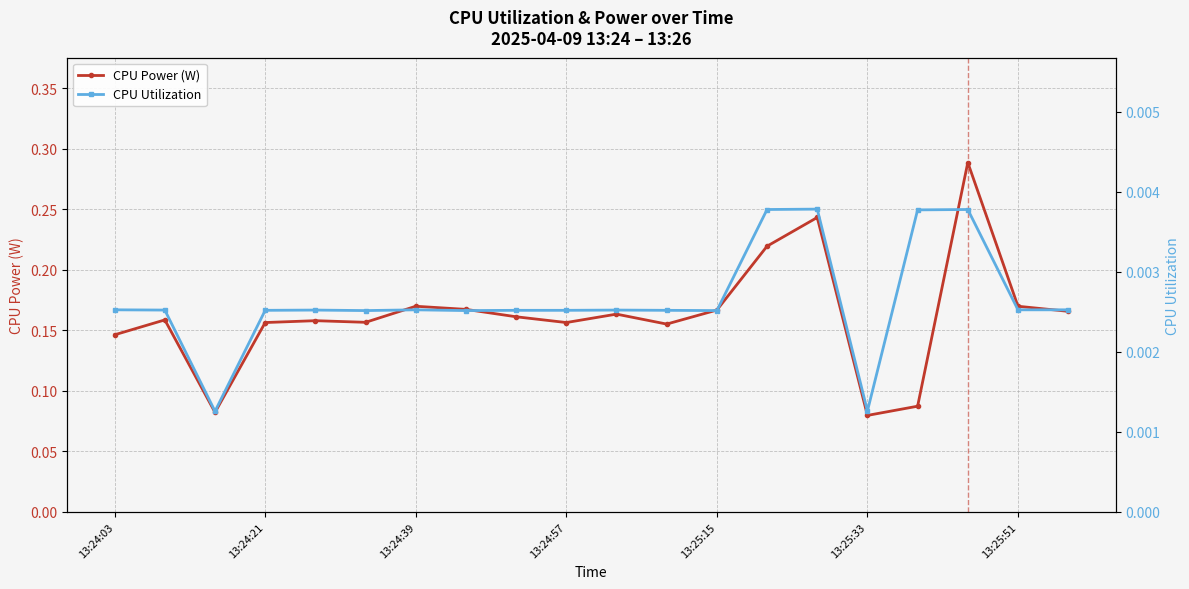

True or false: CPU Power (W) has more than 0 points higher than both neighbors.

True